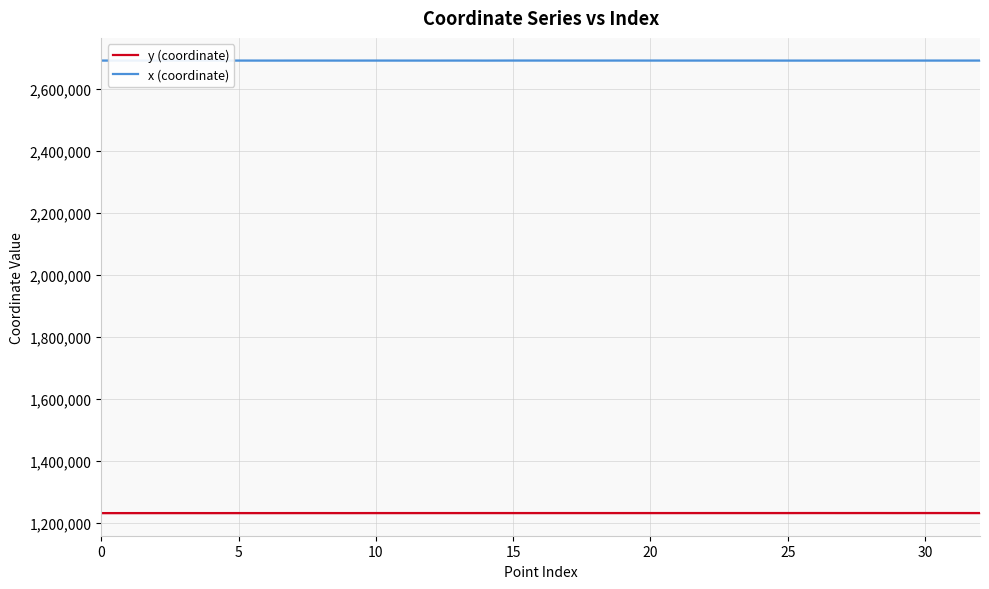

What is the total value across all series at 25?

3924422.2